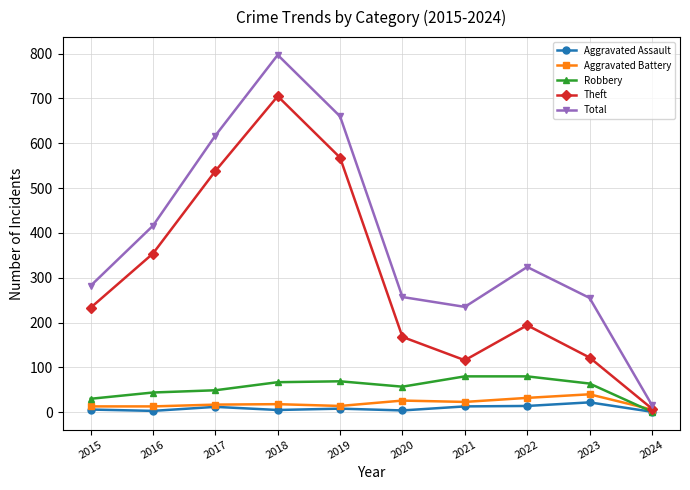

What is the difference between the Aggravated Battery values at 2017 and 2015?

4